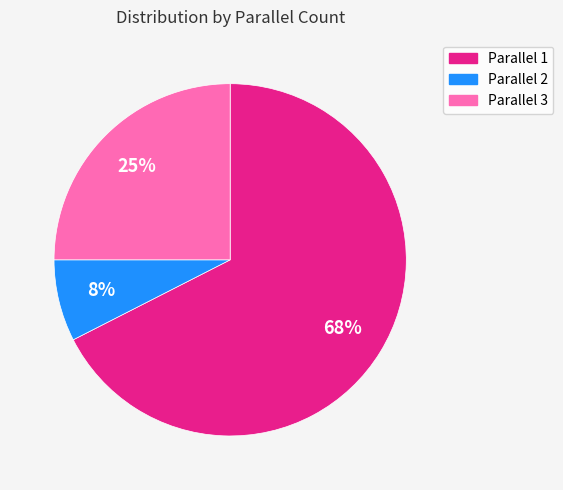

True or false: Parallel 3 accounts for 25% of the total.

True